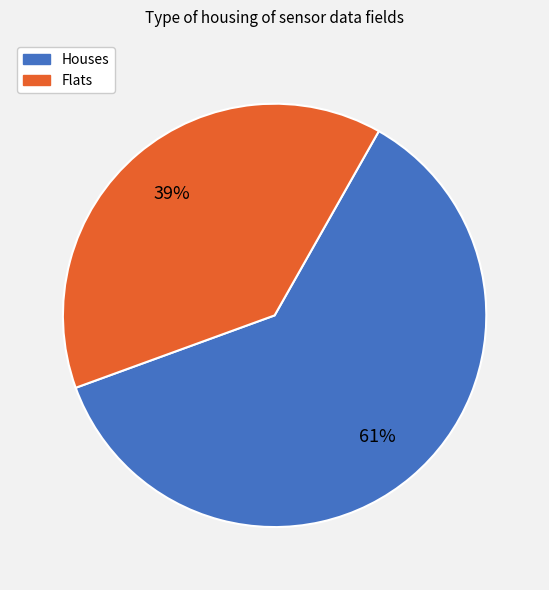

The Houses slice represents 69% of the pie. True or false?

False